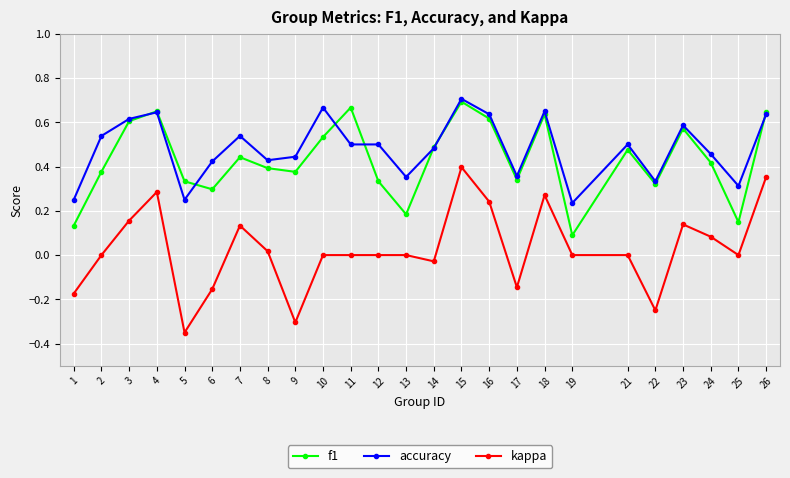

Which series has the widest spread of values?

kappa